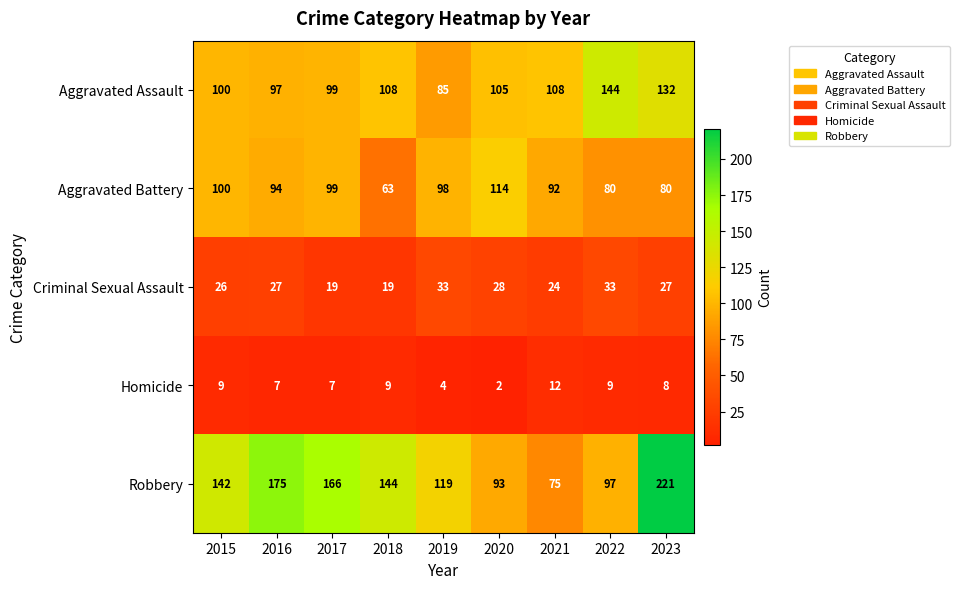

Between 2016 and 2021, which series saw the biggest shift?

Robbery